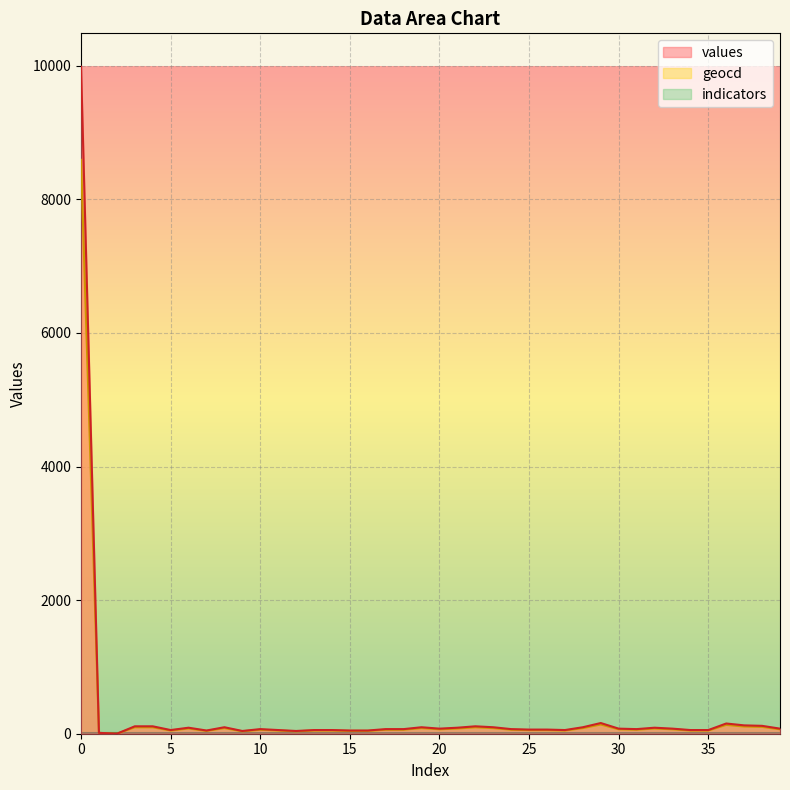

What is the difference between the second highest and second lowest values in the values series?

147.0